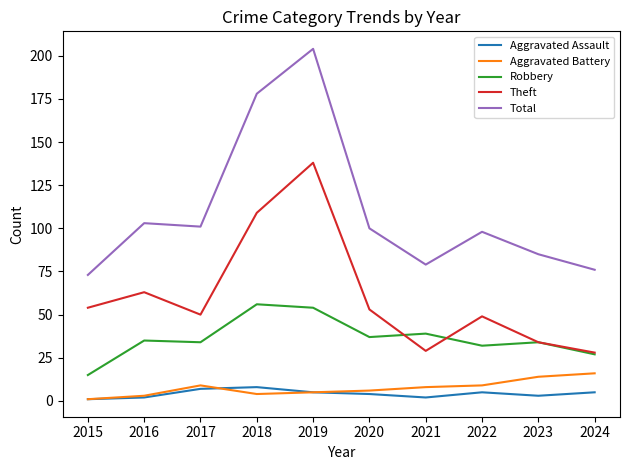

Which series changed the most between 2018 and 2022?

Total